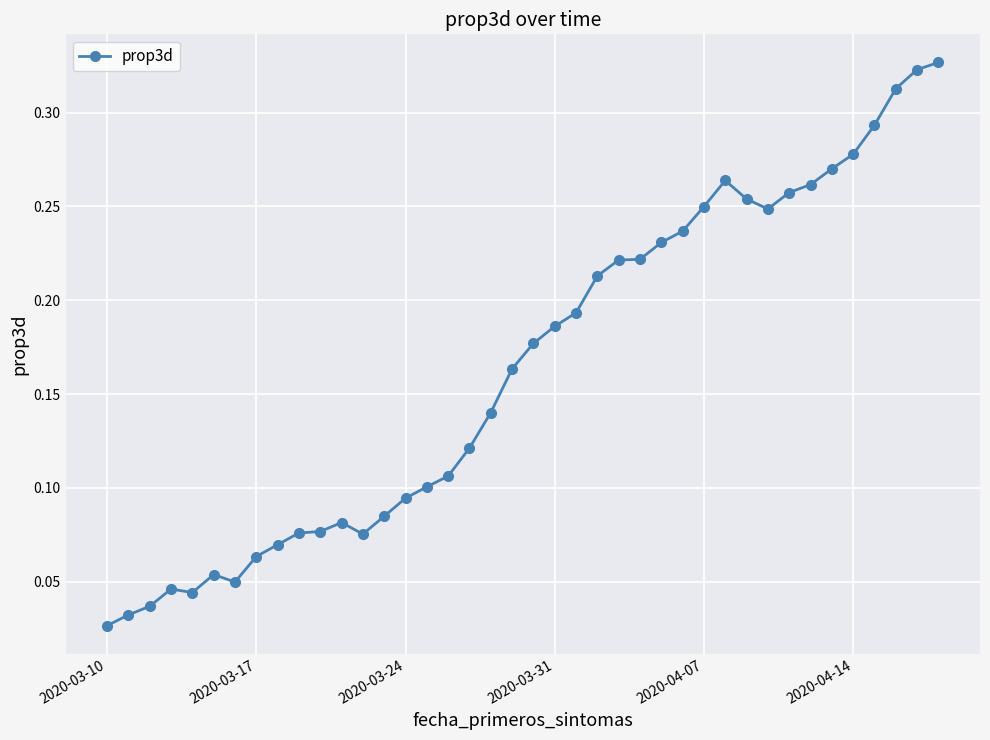

What is the sum of all values?

6.6